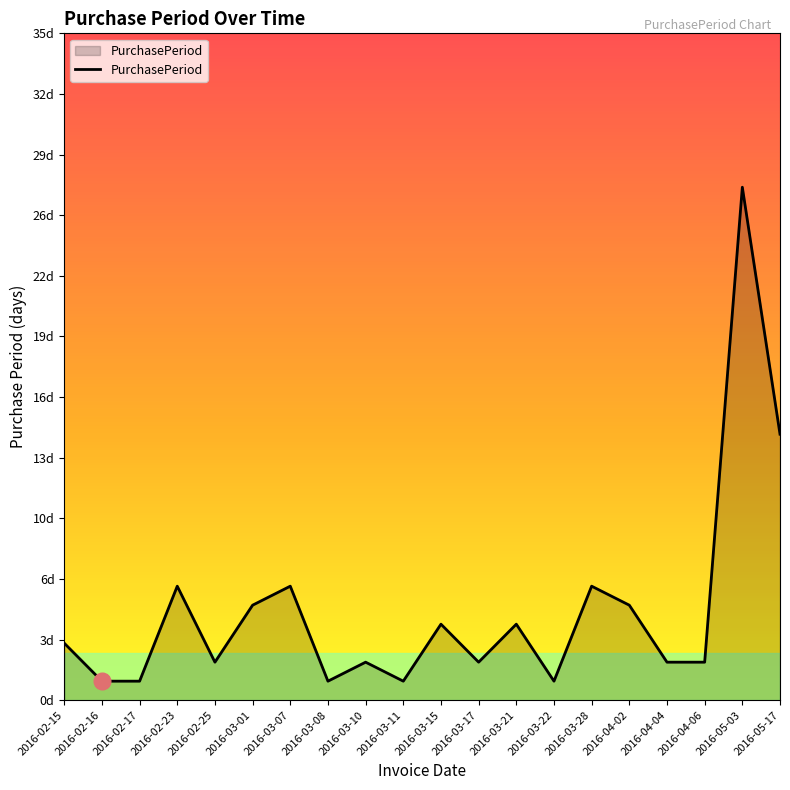

Does the chart have visible grid lines?

No